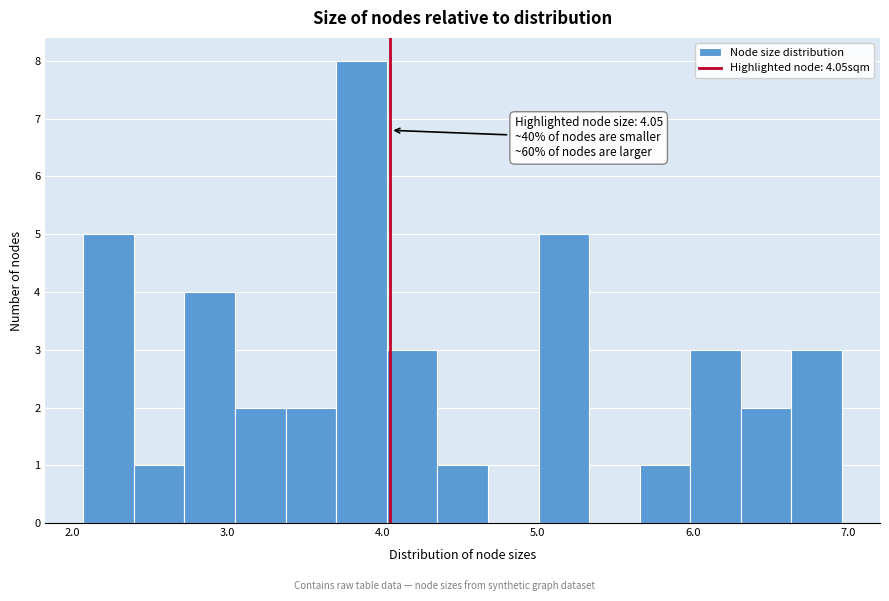

Read against the x-axis, roughly where is the centre of the tallest bar?

3.9